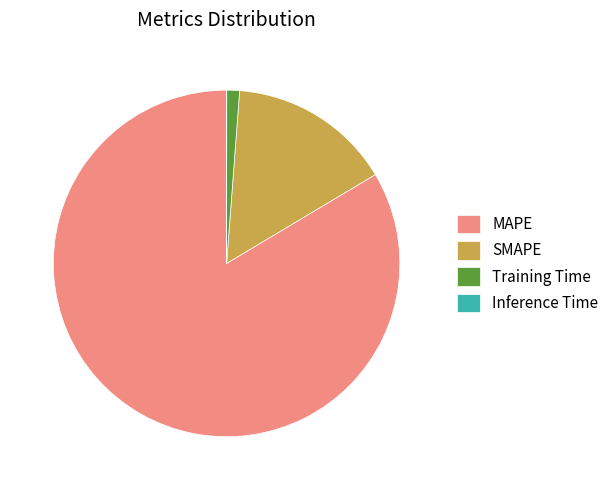

Which category has the biggest portion of the pie?

MAPE